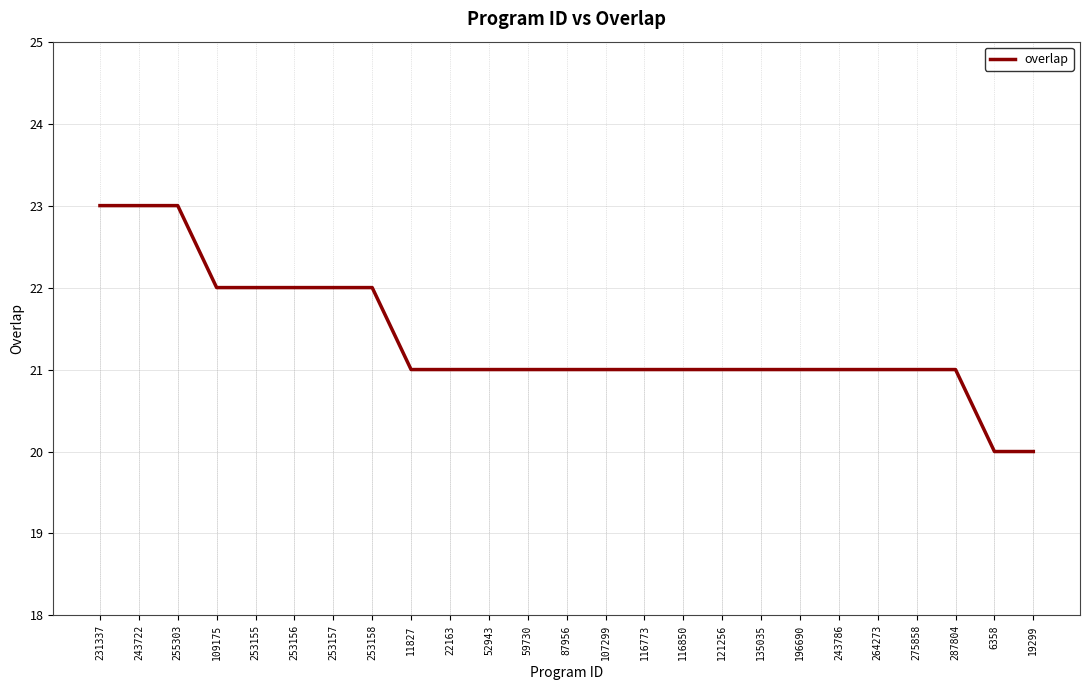

What is the minimum value shown in the chart?

20